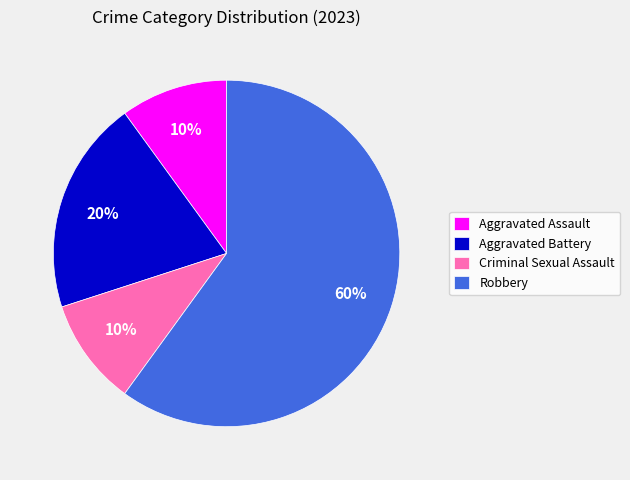

To the nearest percent, what is the average slice percentage?

25%